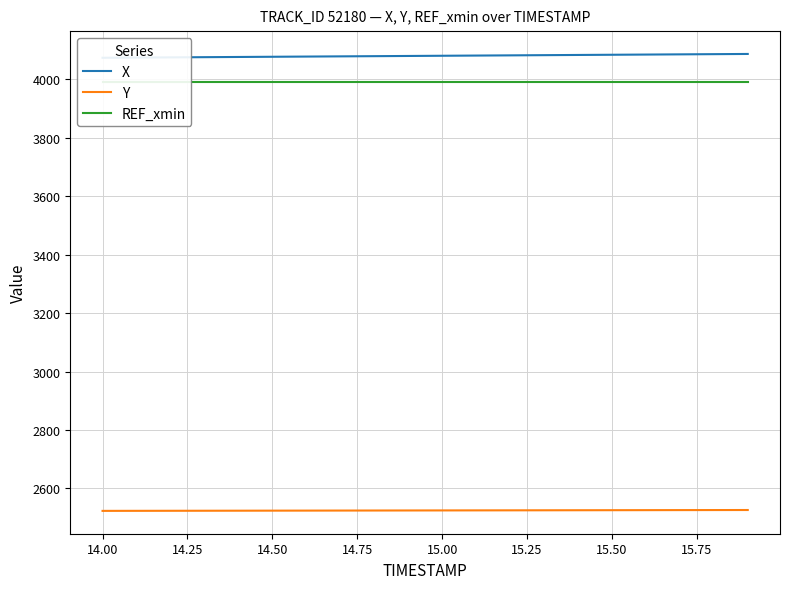

Is it true that REF_xmin equals 2674.5 at 15.75?

False